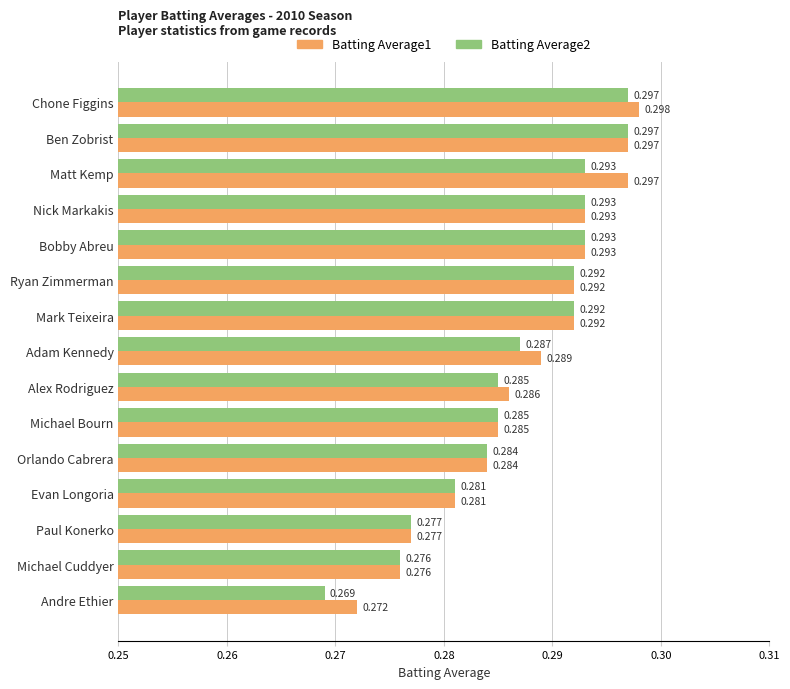

At which category is the sum across all series the highest?

Chone Figgins